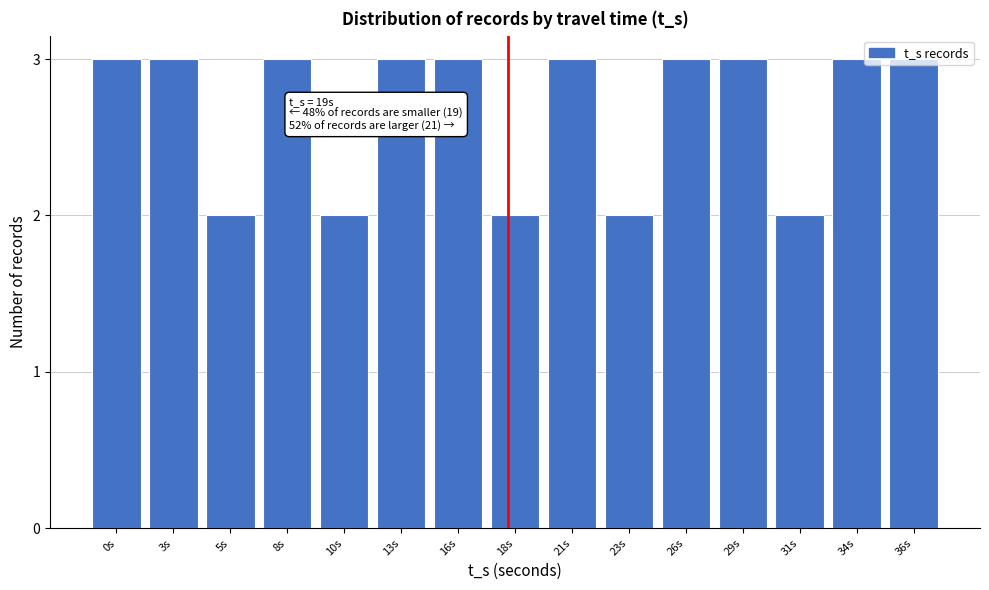

Approximately how many times larger is the value at 31s compared to 0s?

0.7